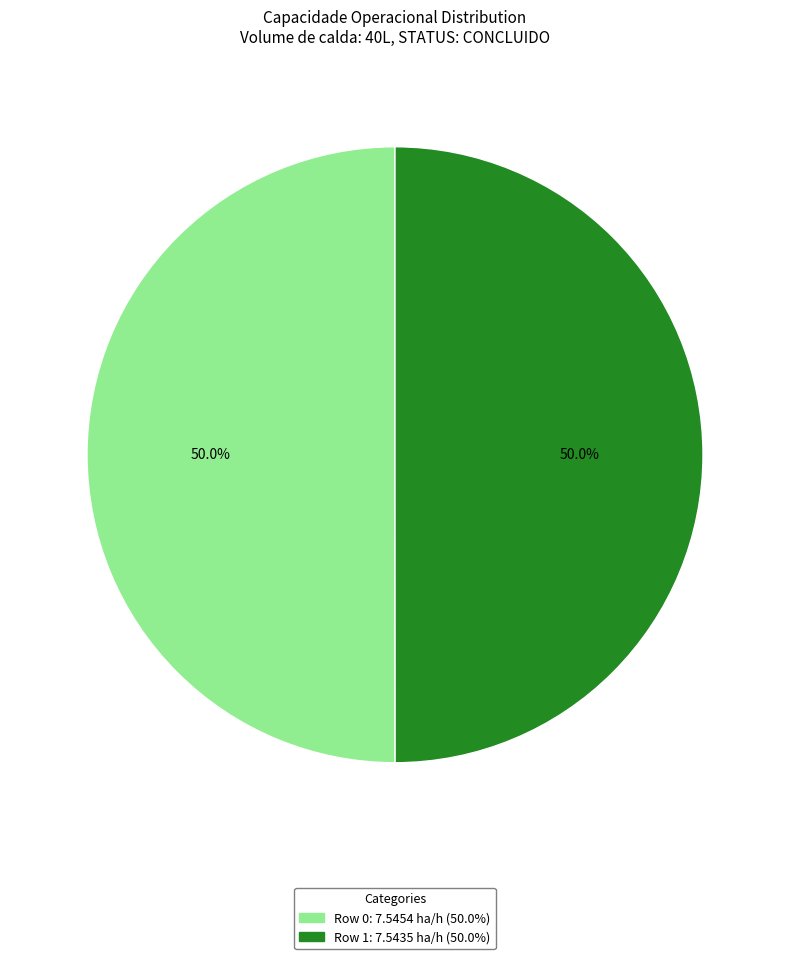

To the nearest percent, what percentage of the pie is Row 1?

50%